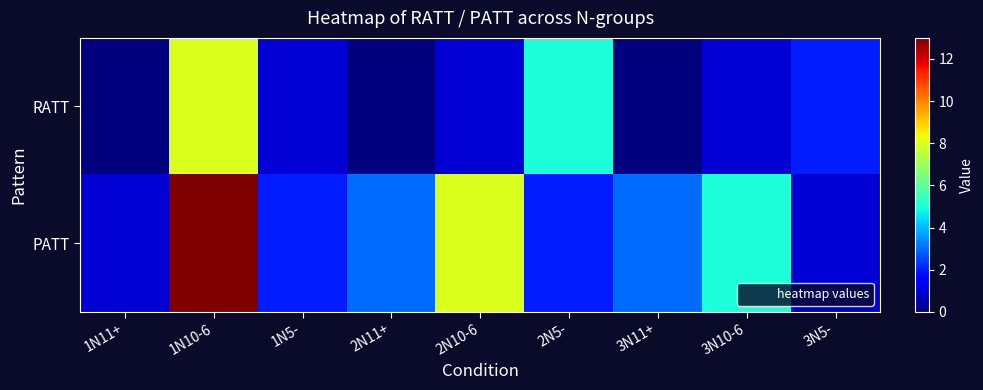

Which has a higher value, 1N10-6 or 1N5-?

1N10-6